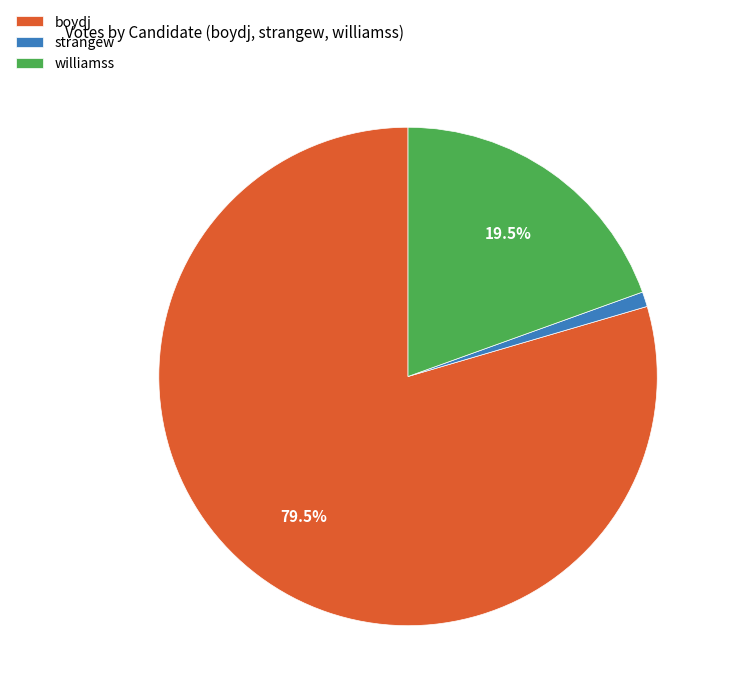

Is the sum of boydj and williamss greater than half?

Yes